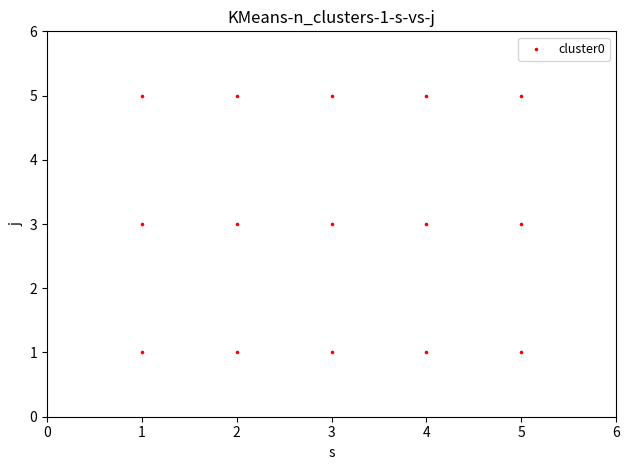

What is the range of Y values (max minus min)?

4